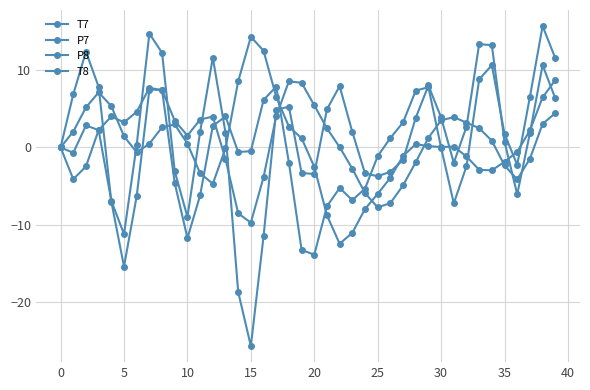

How many values in the P7 series exceed 2?

20